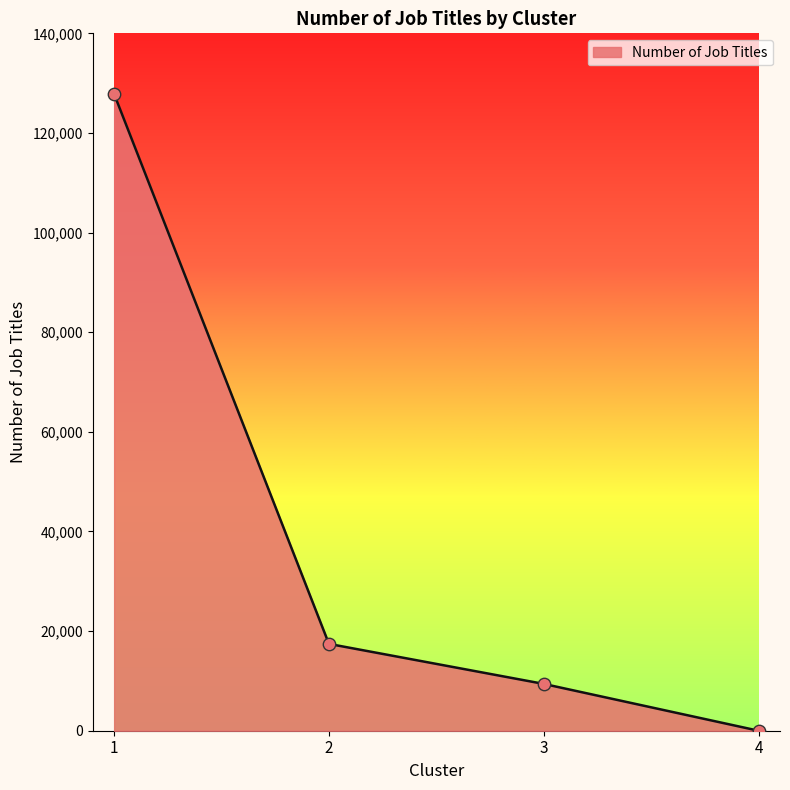

What is the change in value from 3 to 4?

-9399